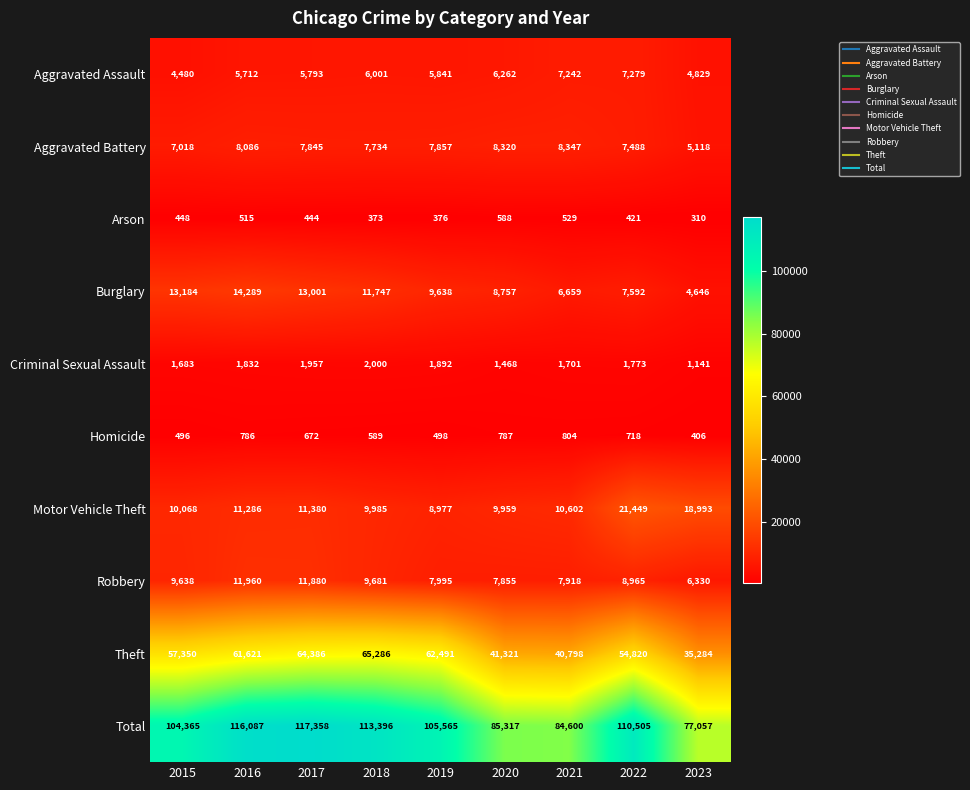

How many values in the Theft series are below 57350?

4